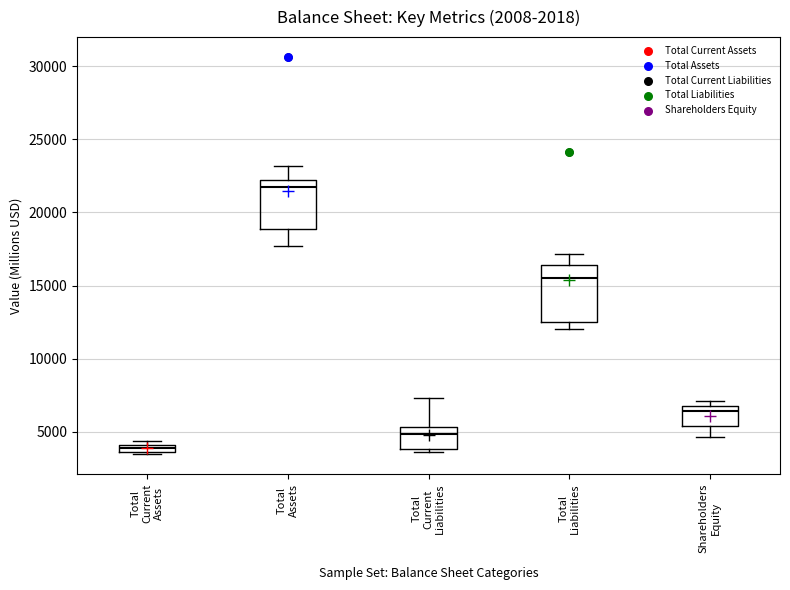

Which box has the lowest median line?

Total Current Assets